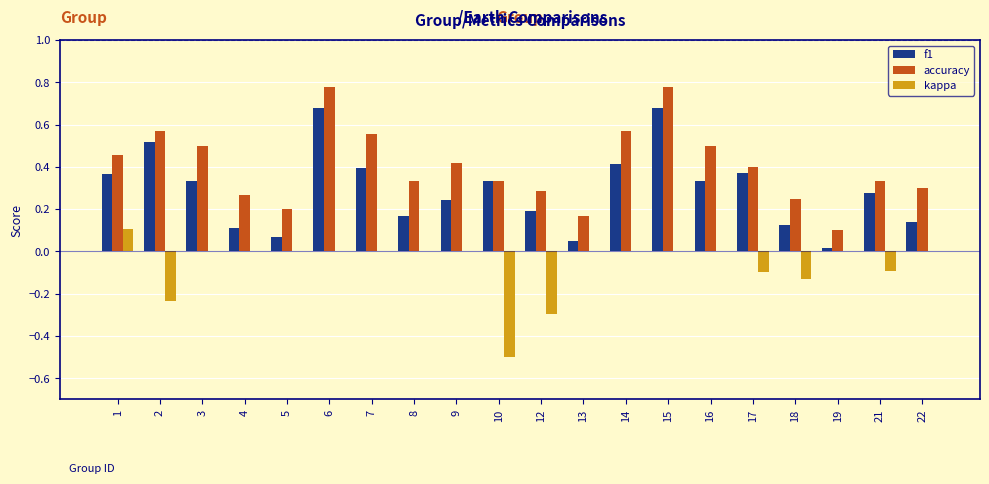

True or false: kappa has a value of -0.3 at 5.

False